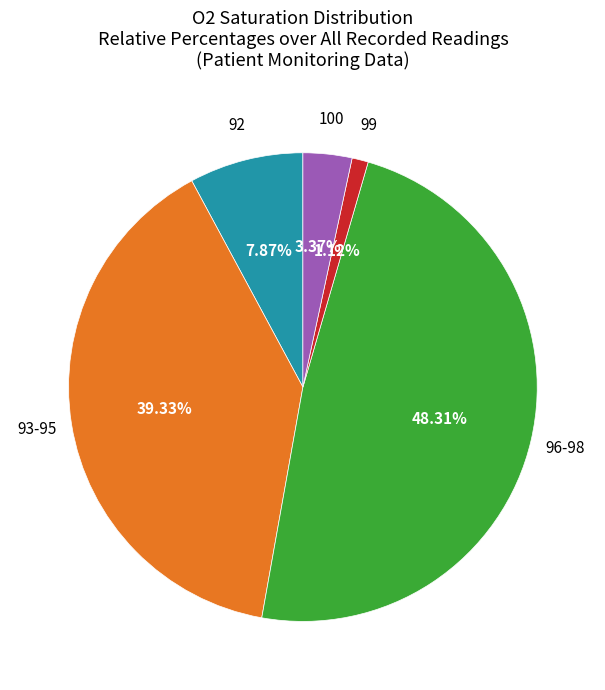

Approximately how many times larger is the value at 100 compared to 99?

3.0